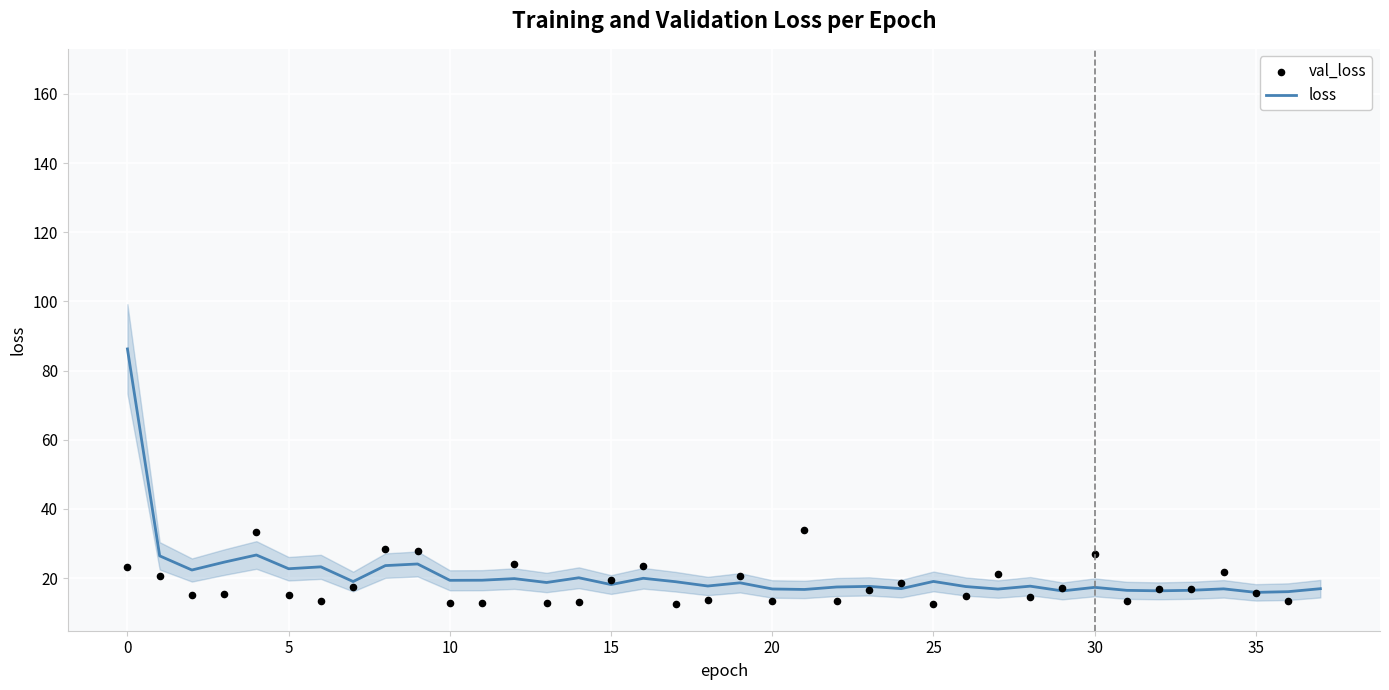

What are all the series names shown in the legend?

loss, val_loss